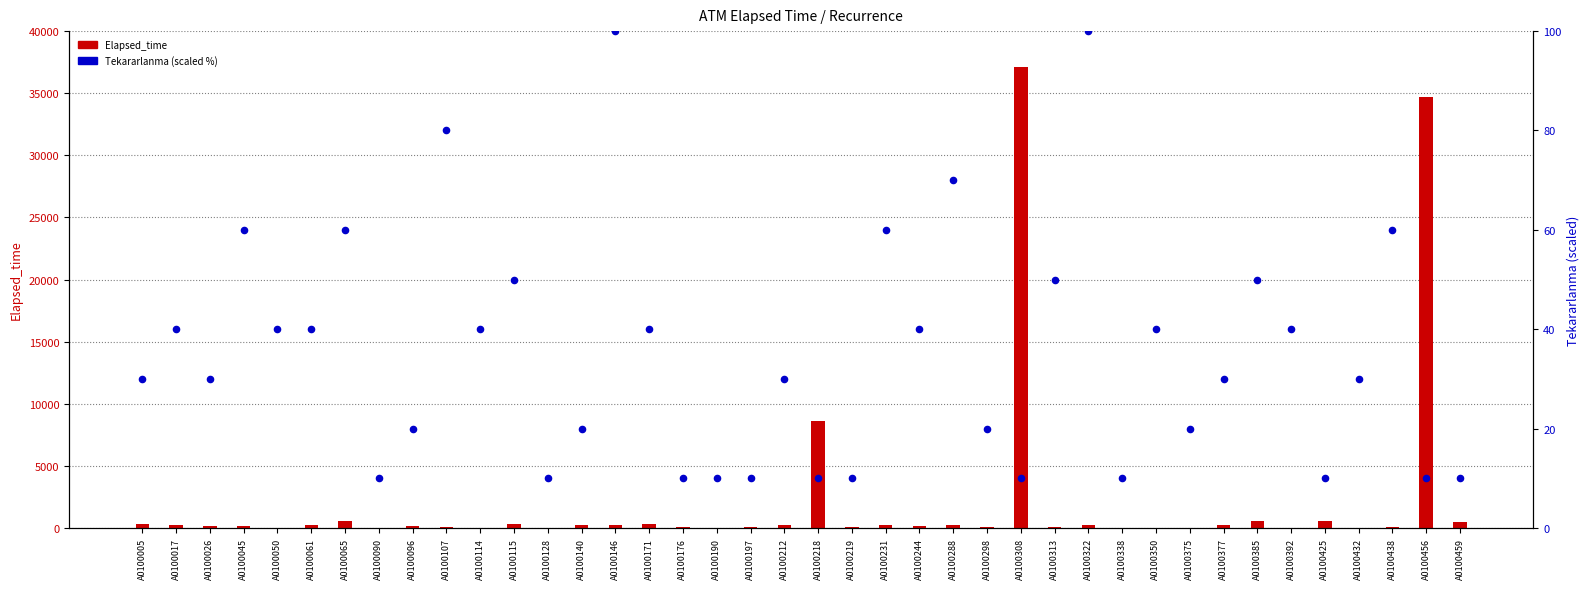

What is the total value across all series at A0100045?

250